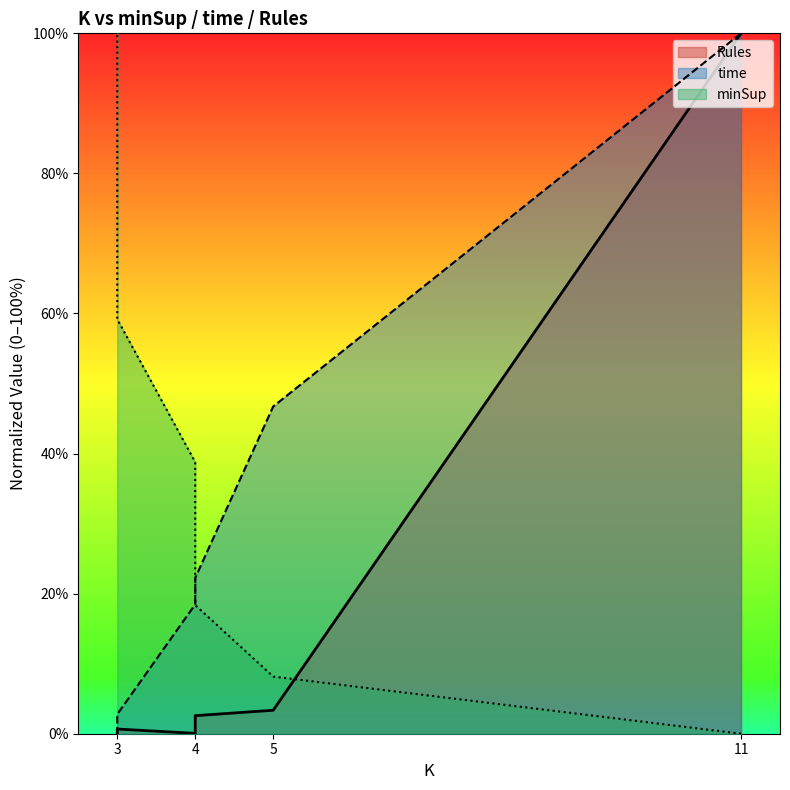

List the series in order of their peak value, highest first.

minSup, time, Rules